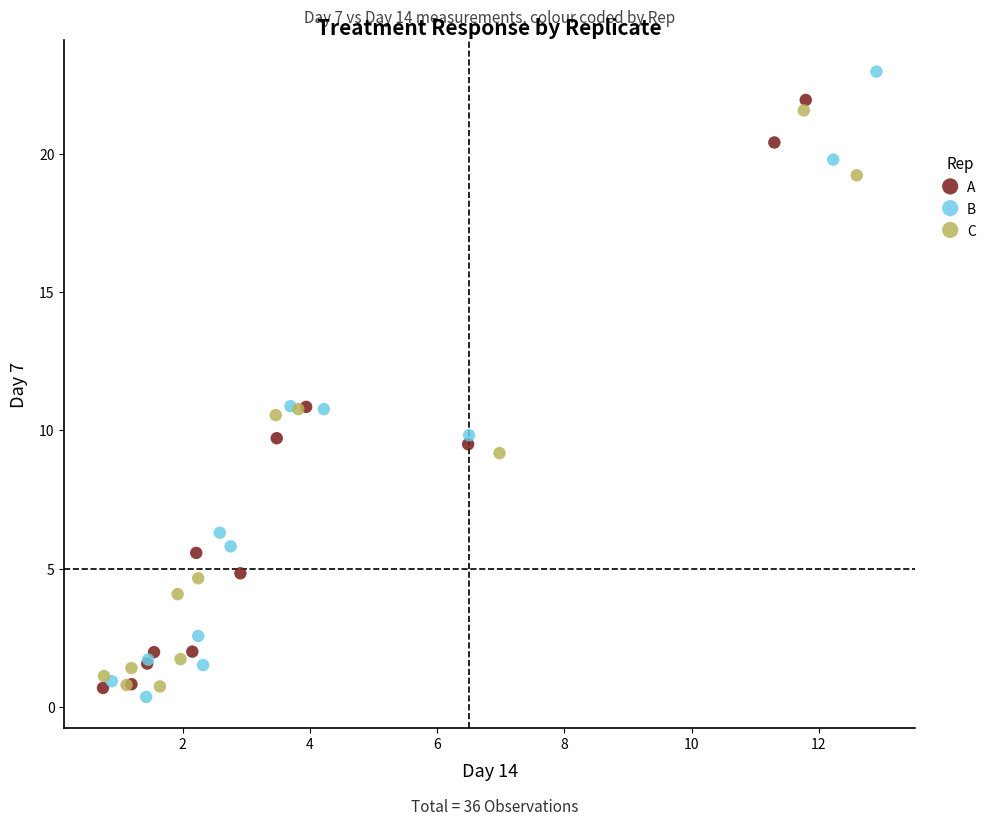

Which series contains the highest Y value?

B